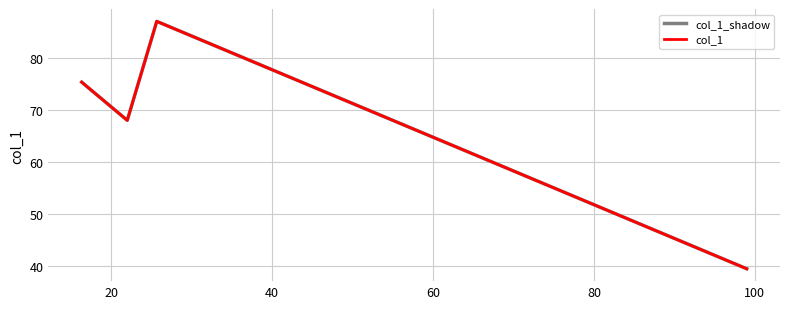

In col_1, how many points are higher than both neighbors (excluding endpoints)?

1